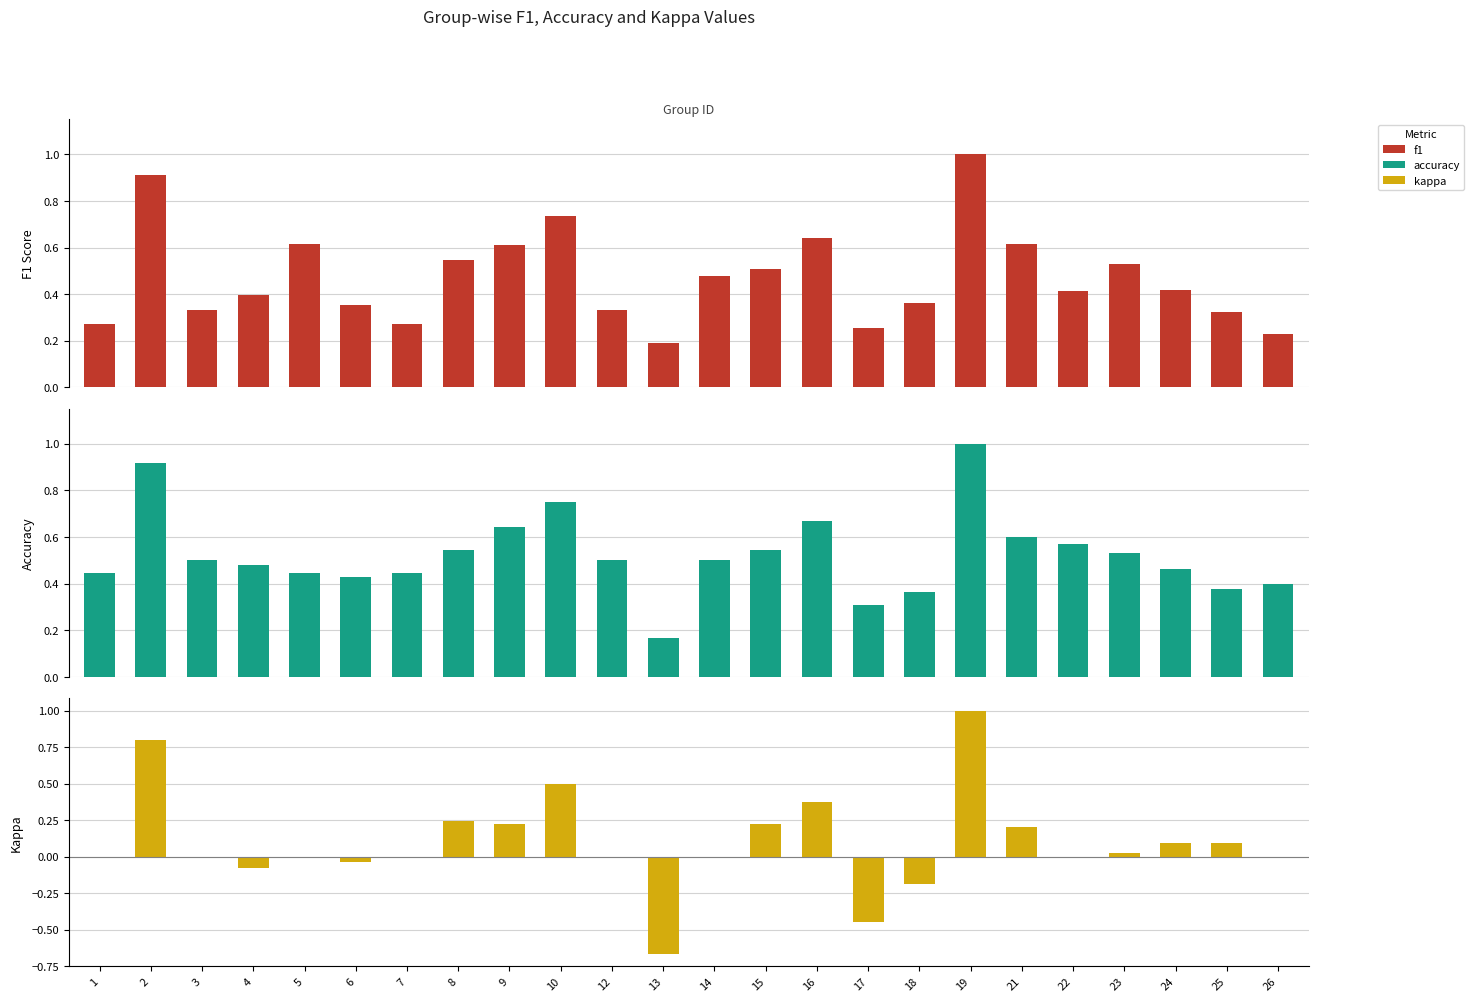

What is the difference between the second highest and second lowest values in the kappa series?

1.2